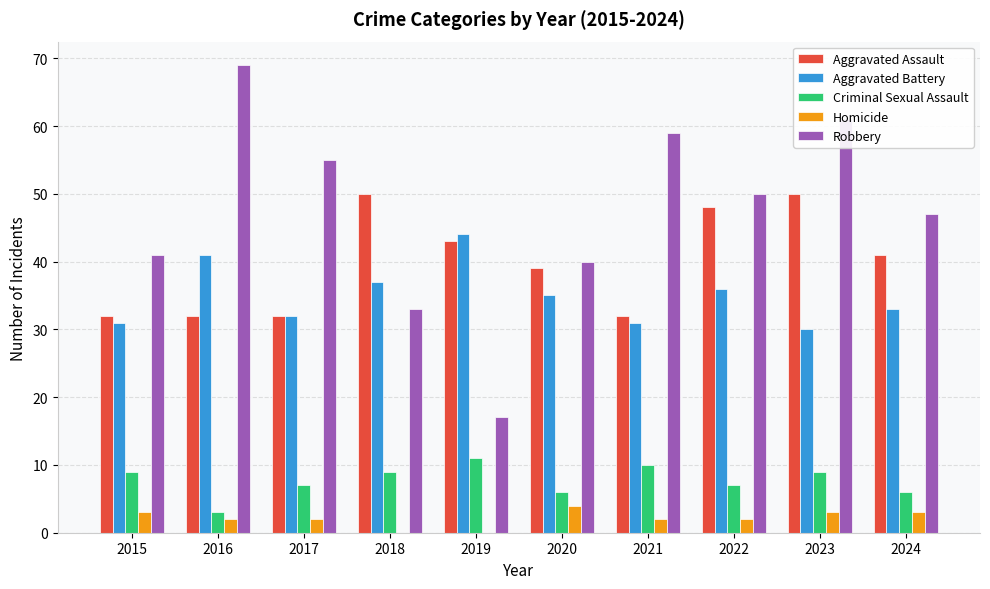

Which series has the largest range (max minus min)?

Robbery